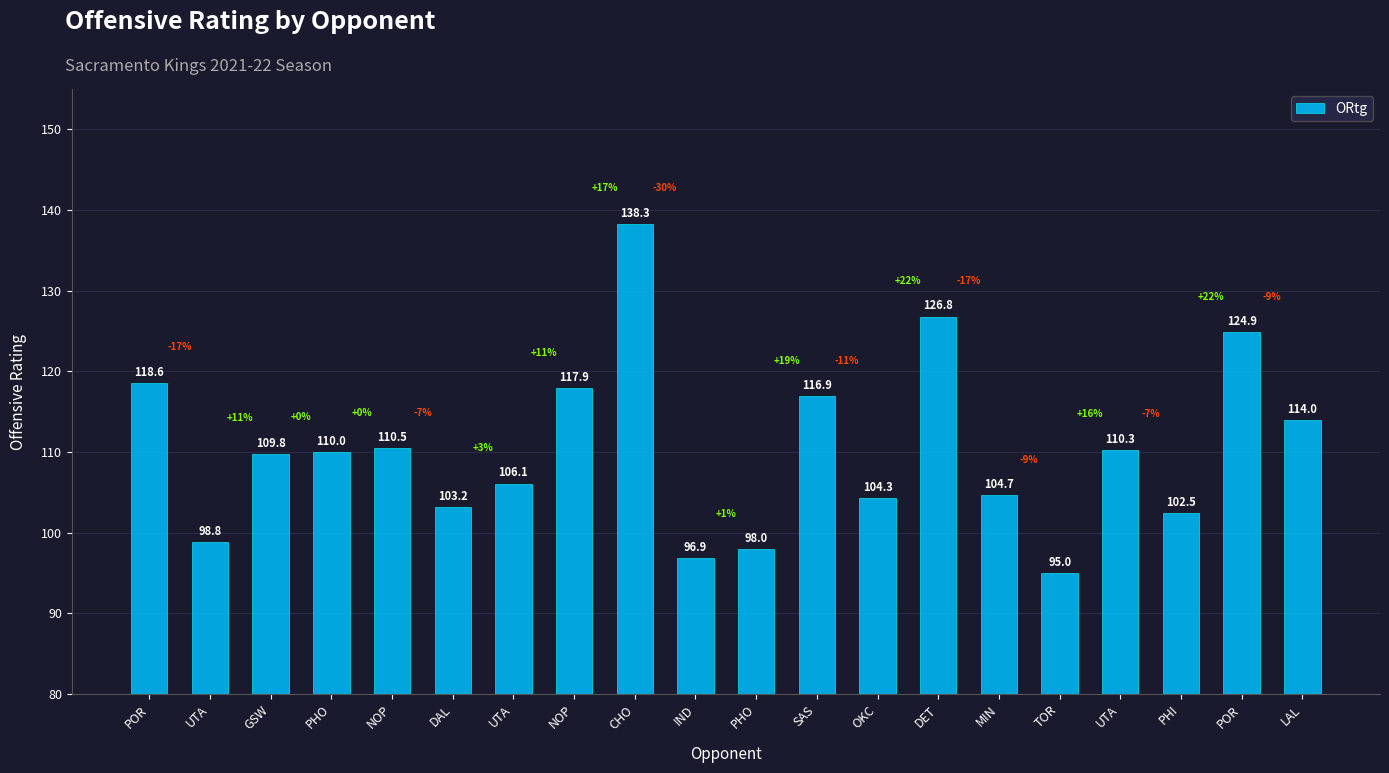

How many values are below 110?

10